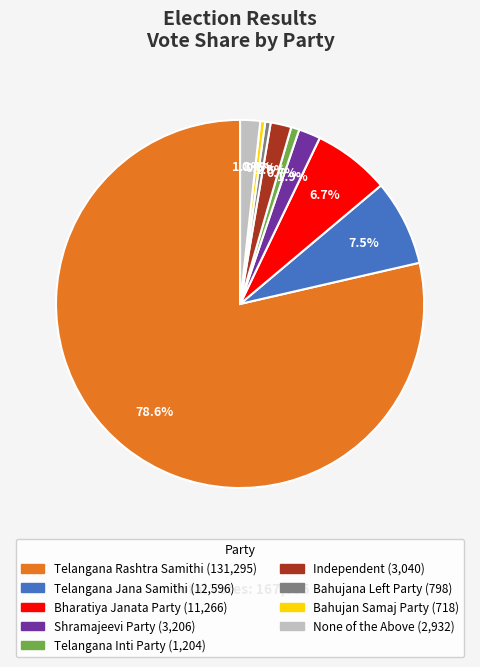

To the nearest percent, what is the difference between the largest and smallest slice percentages?

78%